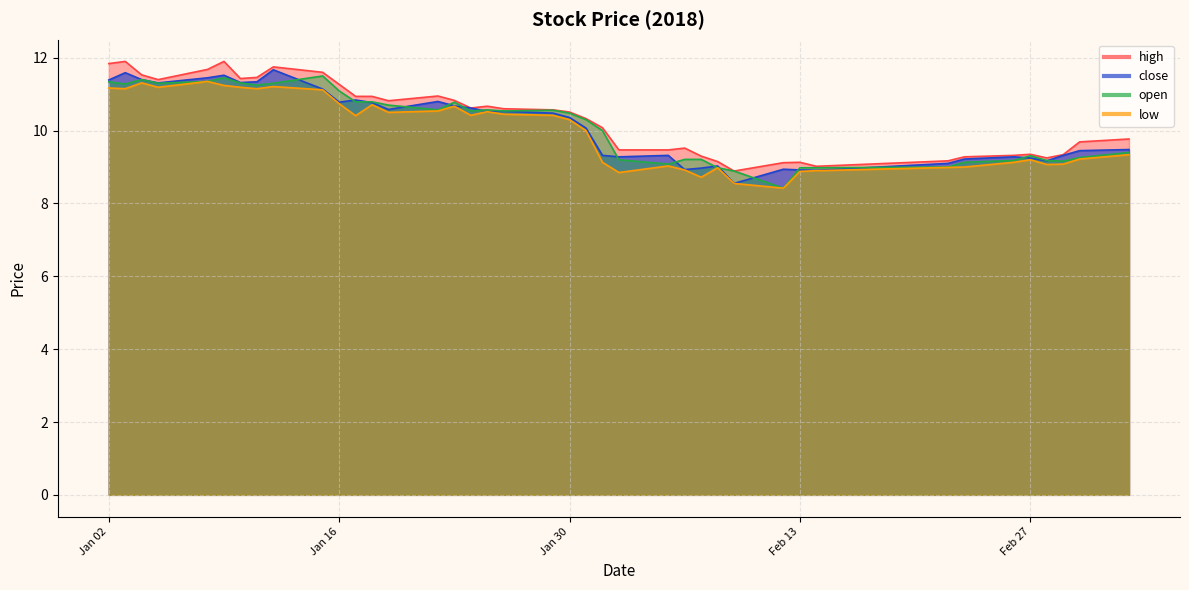

Is it true that high equals 5.8 at 37?

False